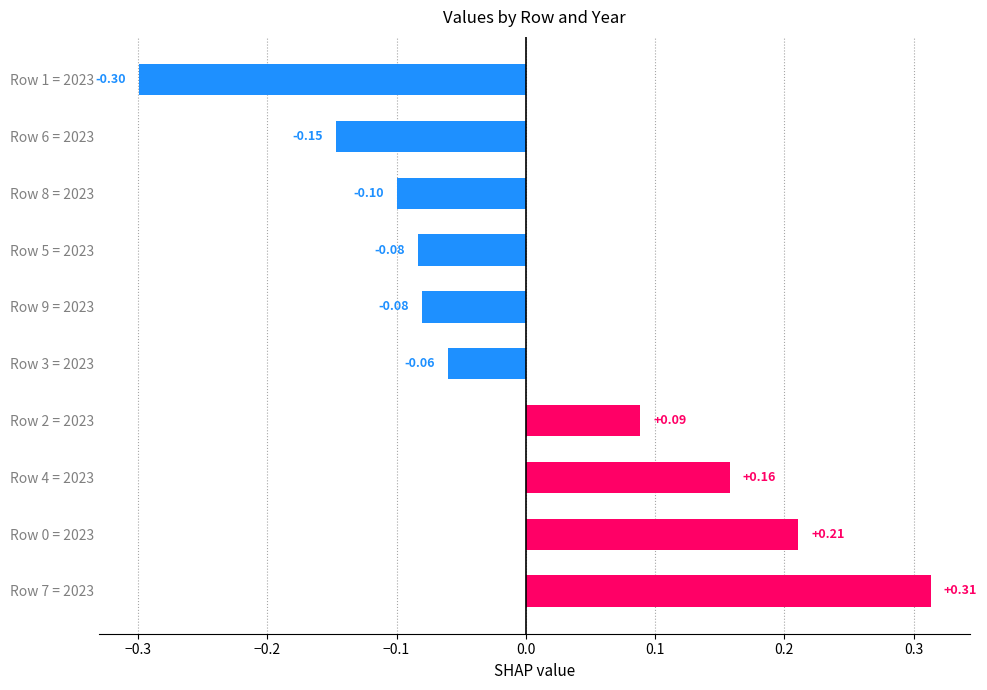

What is the difference between the second highest and minimum values?

0.5